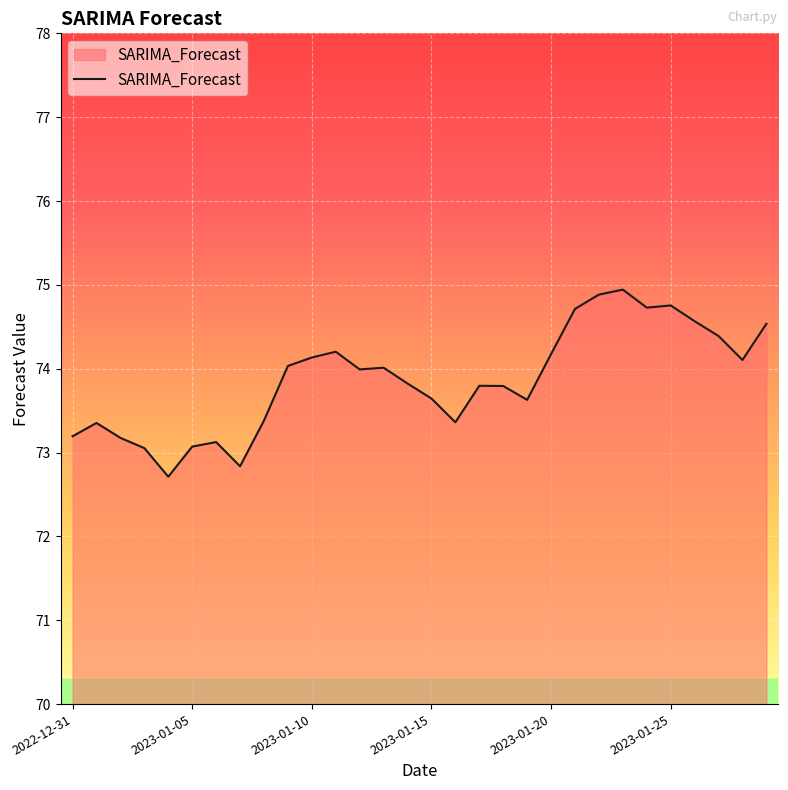

What is the difference between the maximum and minimum values?

2.2